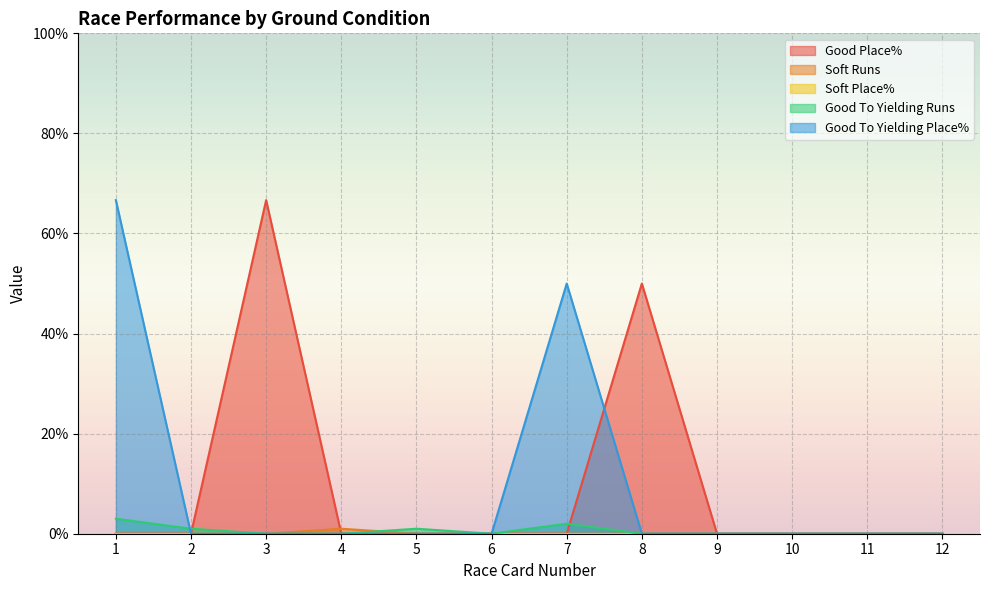

What is the sum of all Good Place% values?

116.7